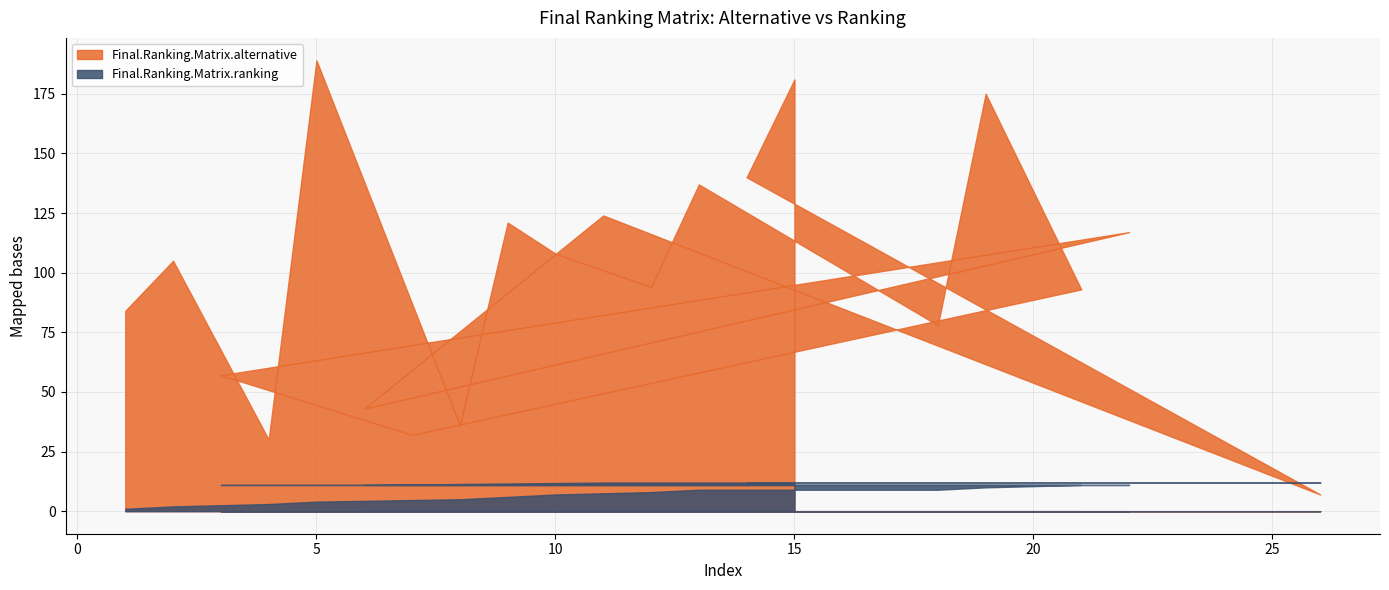

Rank the series by their average value, from highest to lowest.

Final.Ranking.Matrix.alternative, Final.Ranking.Matrix.ranking